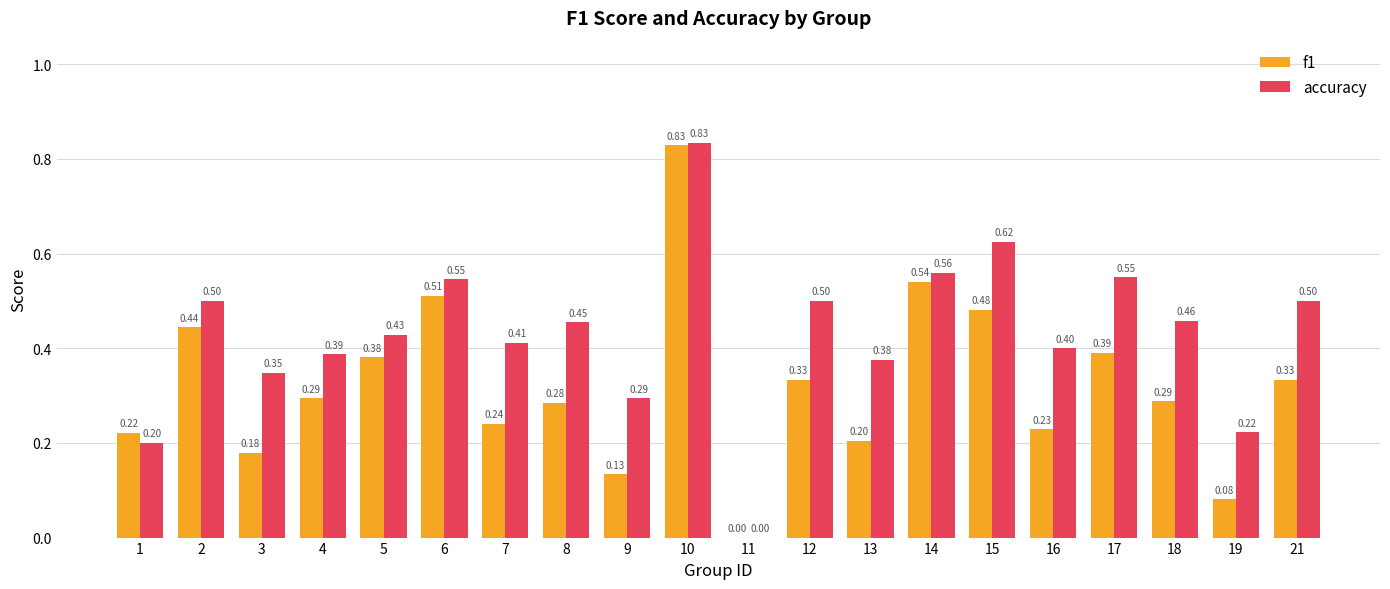

Is the value of f1 at 12 greater than the value of accuracy at 4?

No